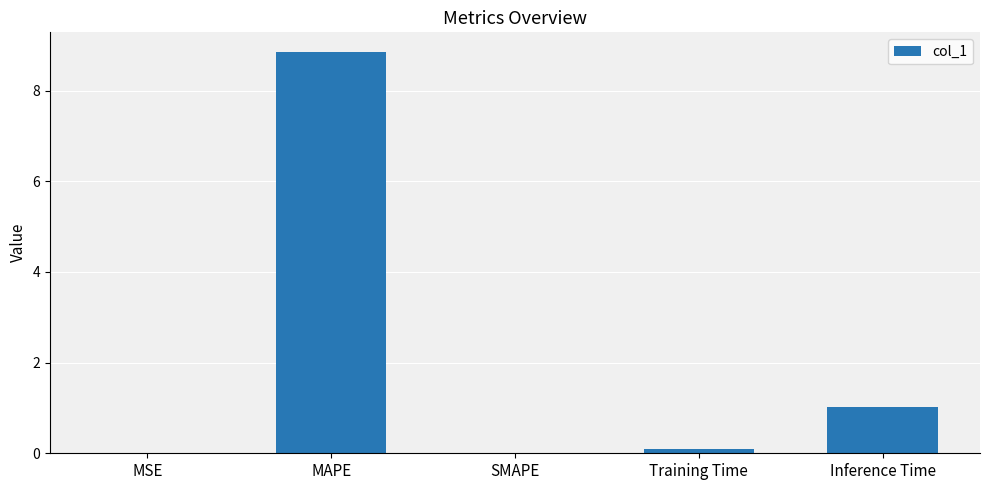

How many data points does each series have?

5